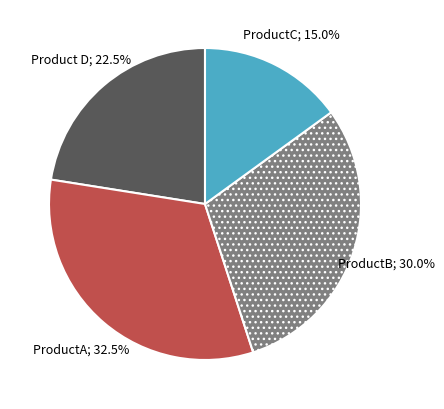

Is there any slice that represents more than half of the pie?

No